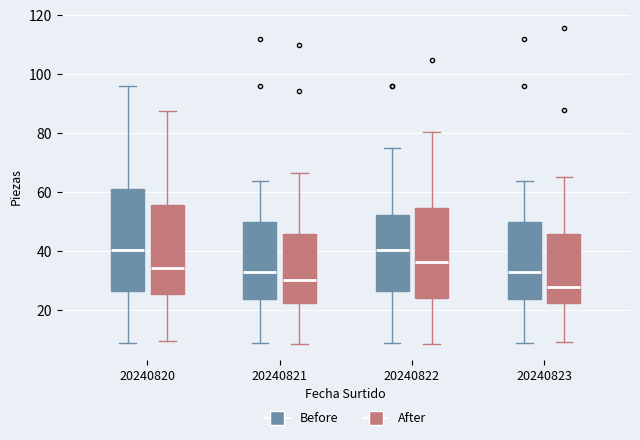

Comparing the boxes themselves (not the whiskers), which one is the tallest?

20240820 (Before)